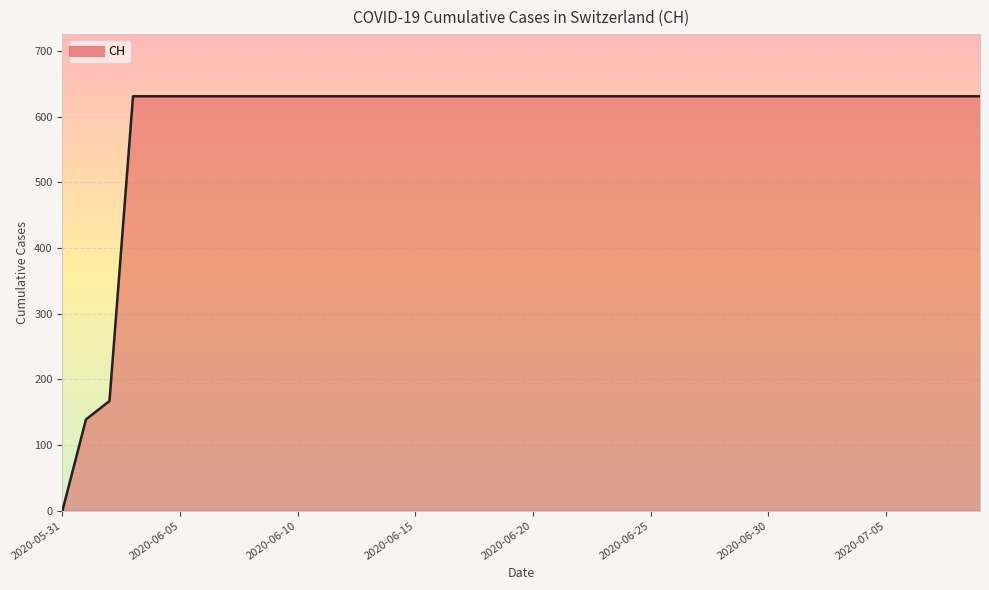

How many positive values are there?

39